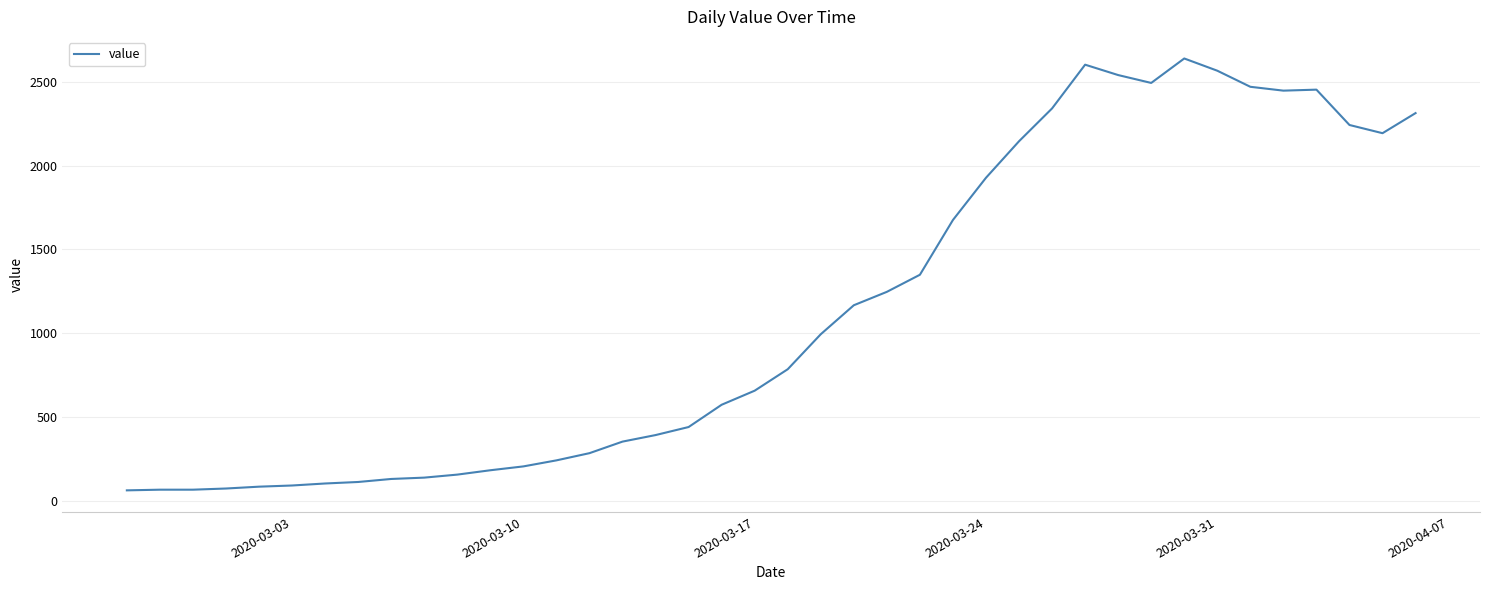

True or false: the data has more than 0 interior local peaks.

True